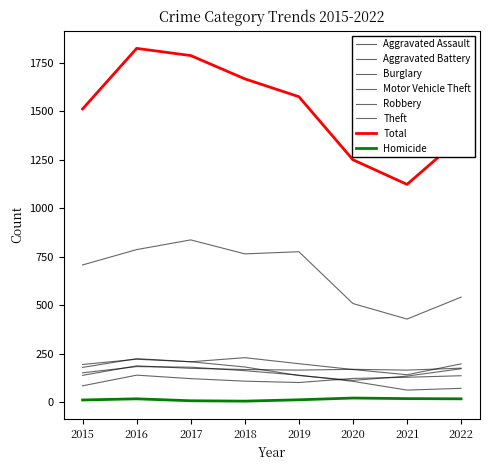

Is this an area chart (filled region under the line)?

No